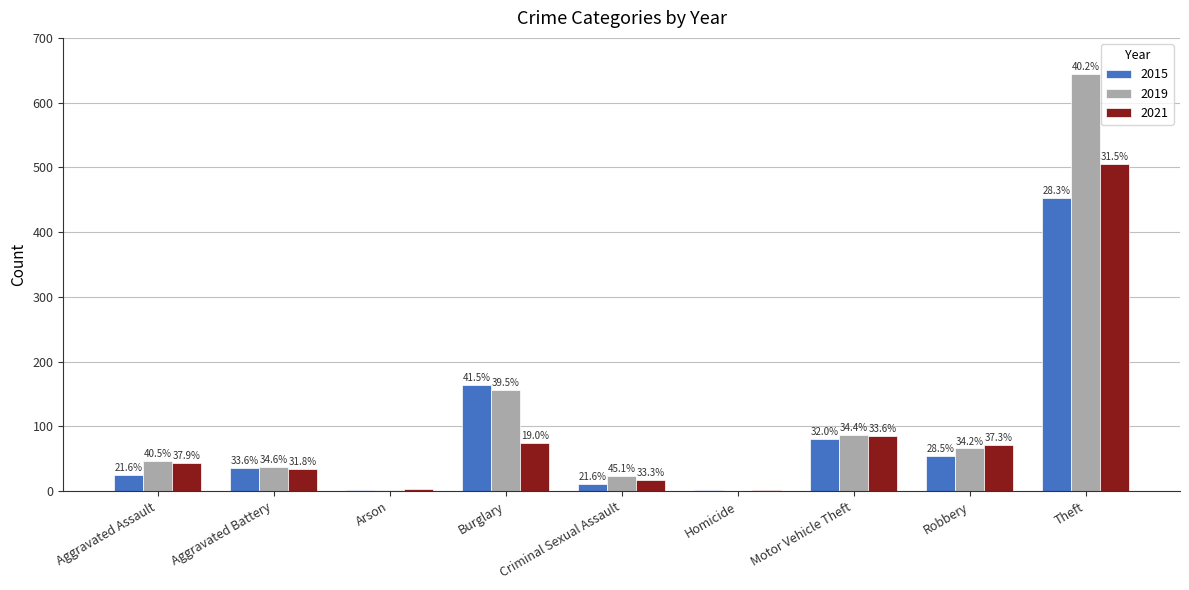

How many groups of bars are there?

9